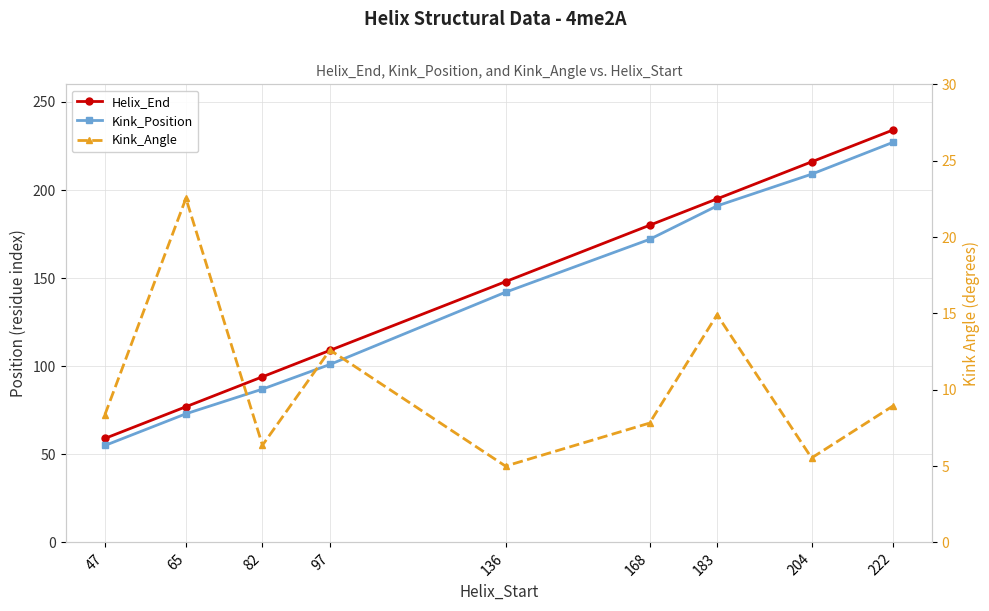

What are all the series names shown in the legend?

Helix_End, Kink_Position, Kink_Angle